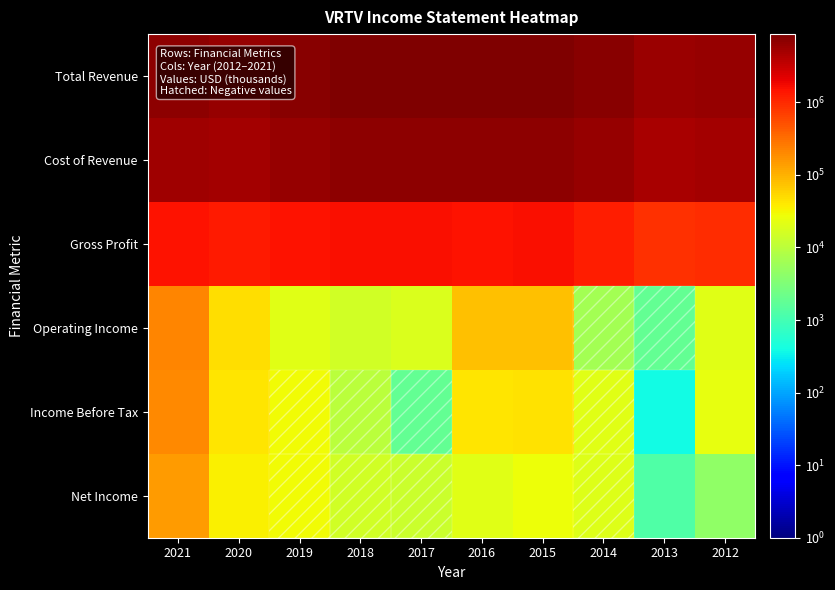

How many categories are shown in the chart?

10